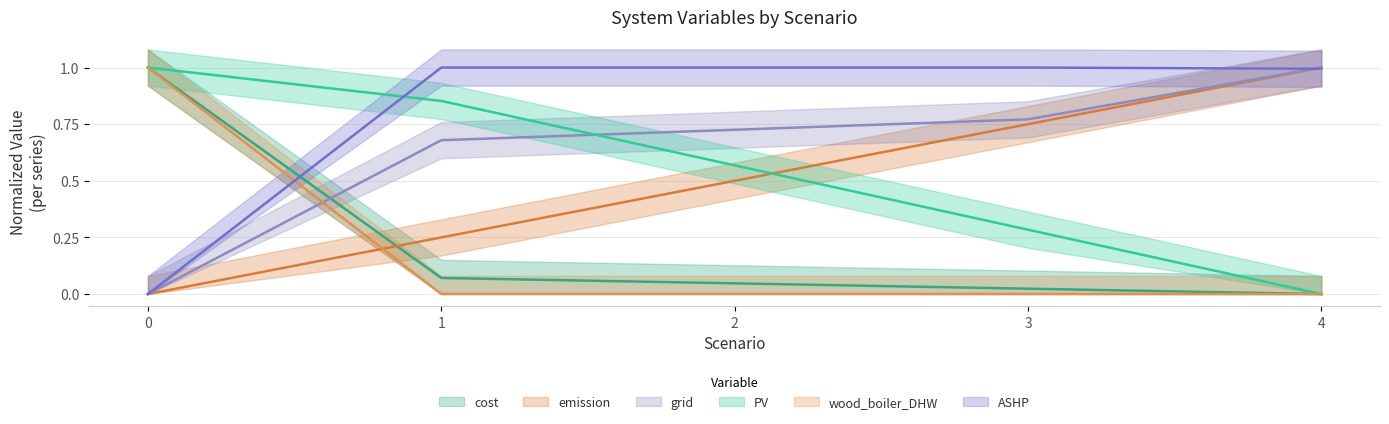

Does the chart have visible grid lines?

Yes